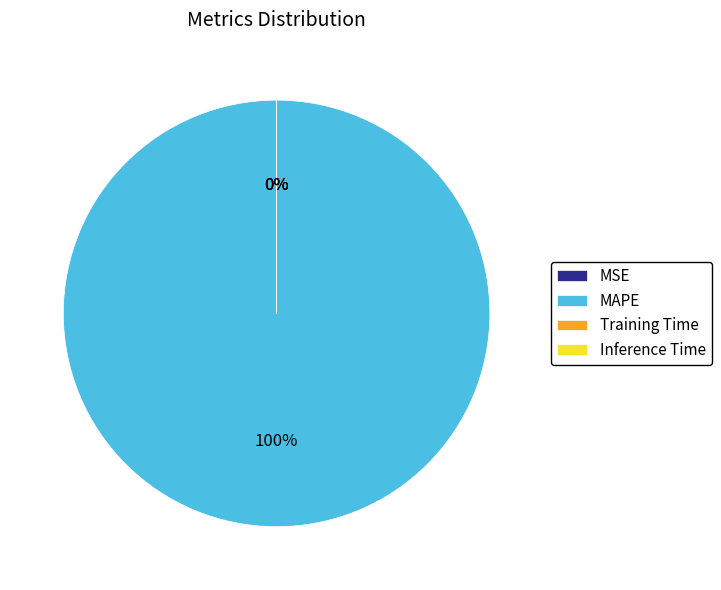

To the nearest percent, what is the average slice percentage?

25%